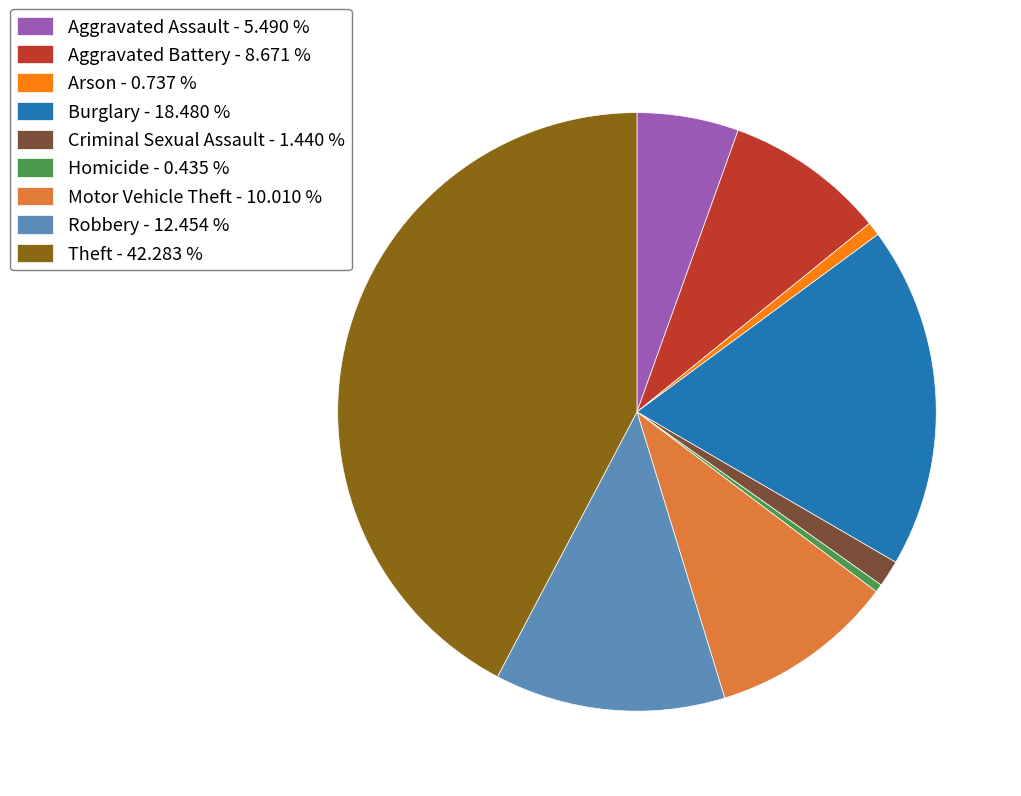

Do Motor Vehicle Theft - 10.010 % and Burglary - 18.480 % together represent more than half of the pie?

No